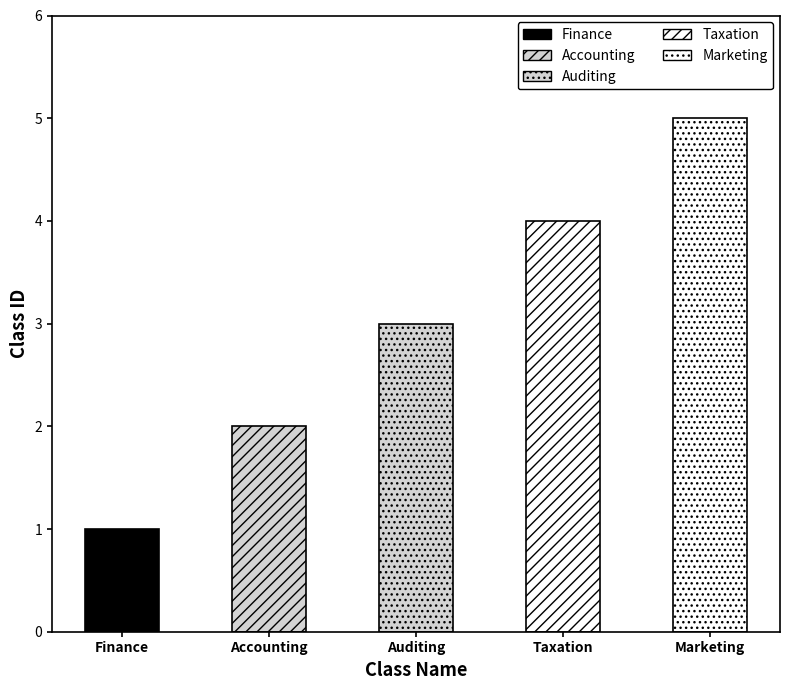

Count the number of categories in the chart.

5